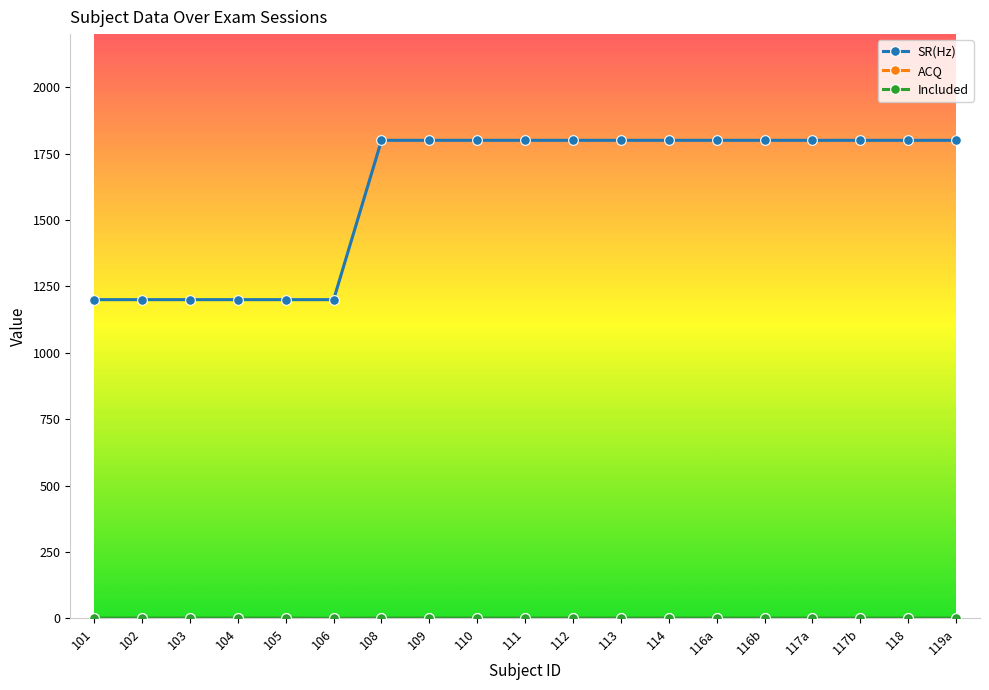

What is the maximum value shown in the chart?

1800